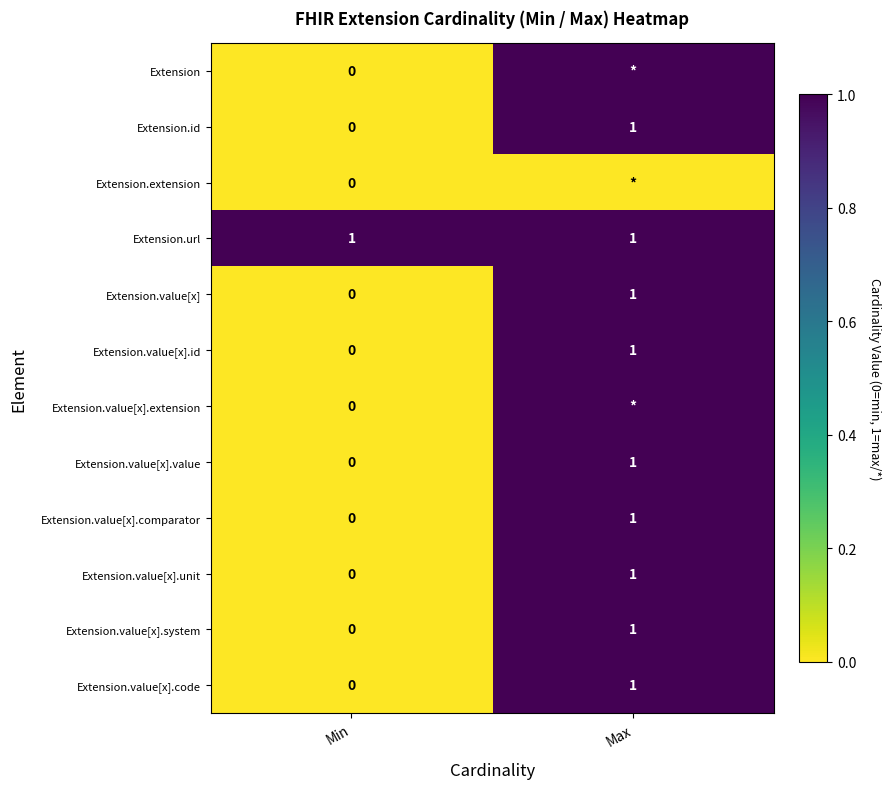

Is it true that Extension.url equals 2 at Max?

False